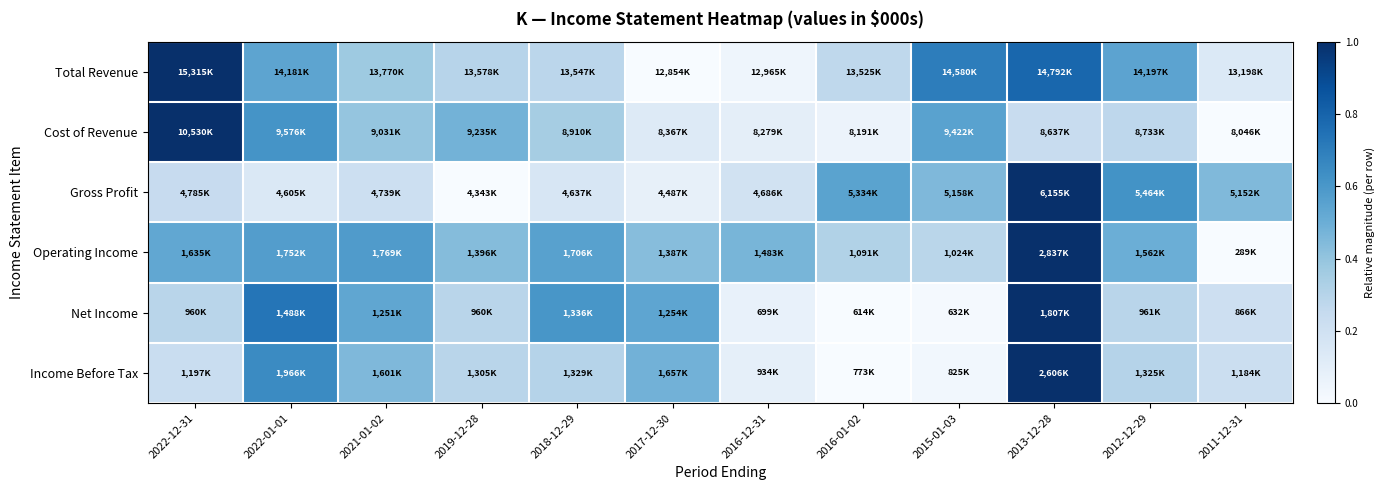

Count the number of data series in this chart.

6